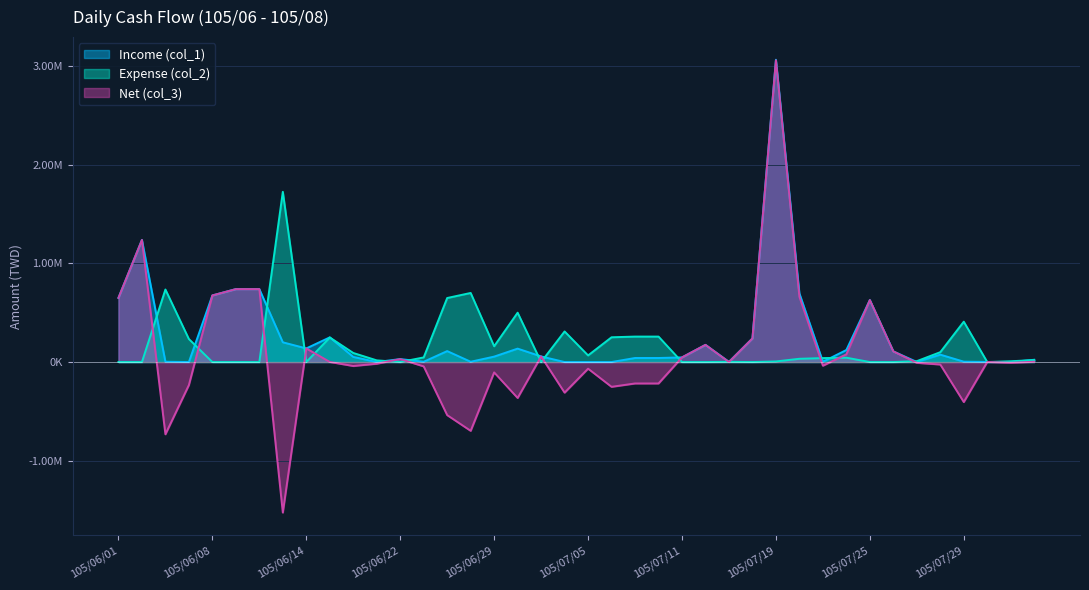

Reading right to left, transcribe all the data shown in this chart.

Income (col_1): 23000	0	1000	3786	75000	1000	108000	628000	122000	3000	695000	3063000	239000	2000	174000	47000	41000	41000	0	0	0	57000	136000	55000	3000	111000	3000	30000	0	52000	250000	138000	200000	739000	739000	675000	0	3000	1237000	650000
Expense (col_2): 20000	8000	0	409000	100000	9000	0	0	44000	40000	33000	6000	0	2000	0	0	258000	258000	251000	67000	310000	0	500000	160000	700000	648832	47000	0	17000	92000	249000	0	1725000	0	0	0	233000	735000	0	0
Net (col_3): 3000	-8000	1000	-405214	-25000	-8000	108000	628000	78000	-37000	662000	3057000	239000	0	174000	47000	-217000	-217000	-251000	-67000	-310000	57000	-364000	-105000	-697000	-537832	-44000	30000	-17000	-40000	1000	138000	-1525000	739000	739000	675000	-233000	-732000	1237000	650000